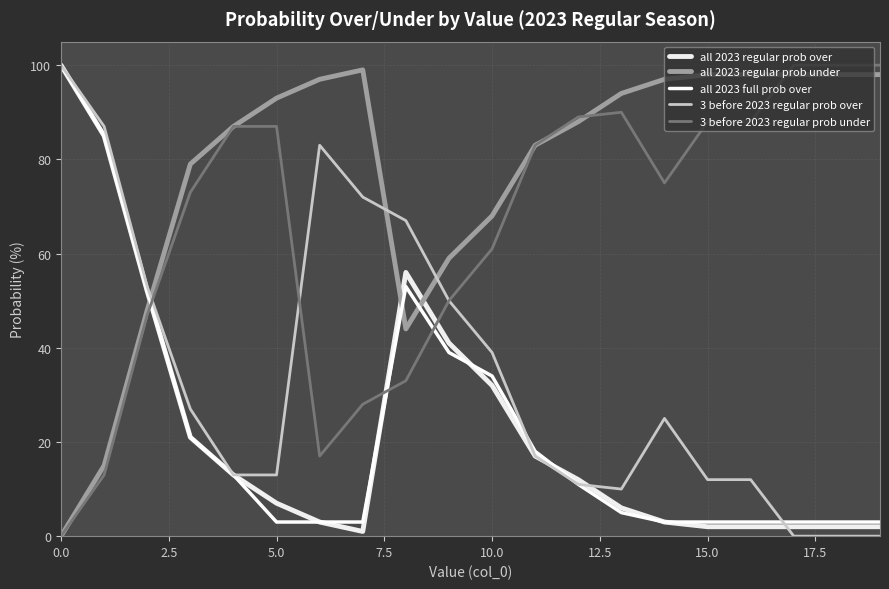

List the series in order of their peak value, highest first.

all 2023 regular prob over, all 2023 full prob over, 3 before 2023 regular prob over, 3 before 2023 regular prob under, all 2023 regular prob under